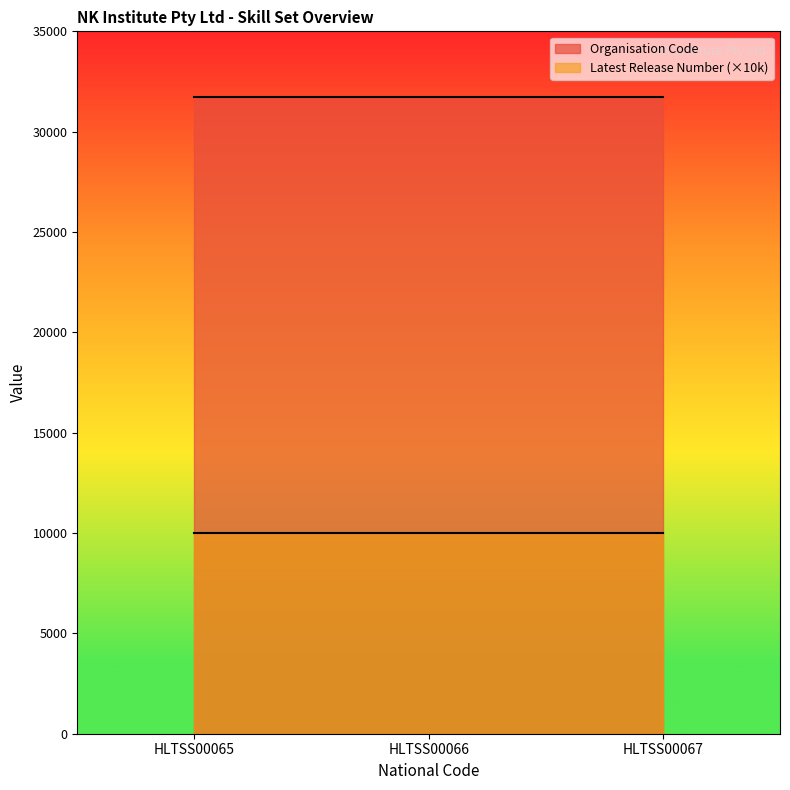

What is the value of the Organisation Code point at the 1st from the left?

31750